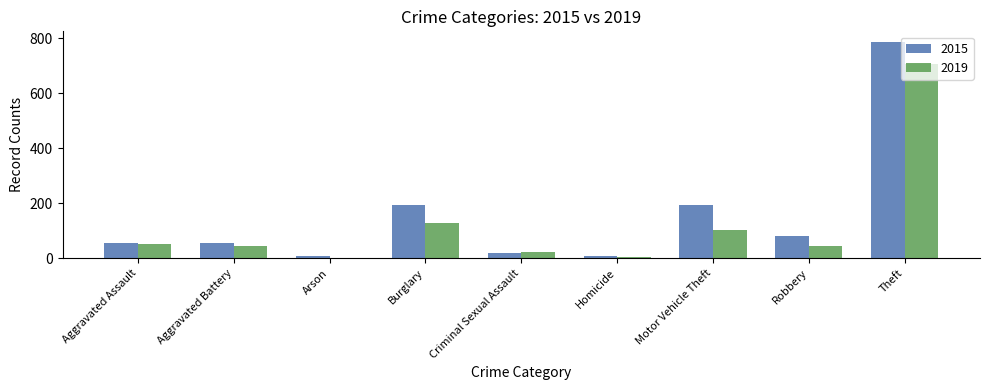

Count the number of data series in this chart.

2